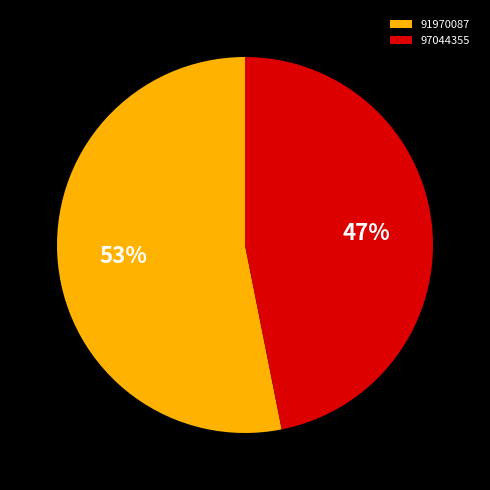

True or false: 91970087 accounts for 39% of the total.

False